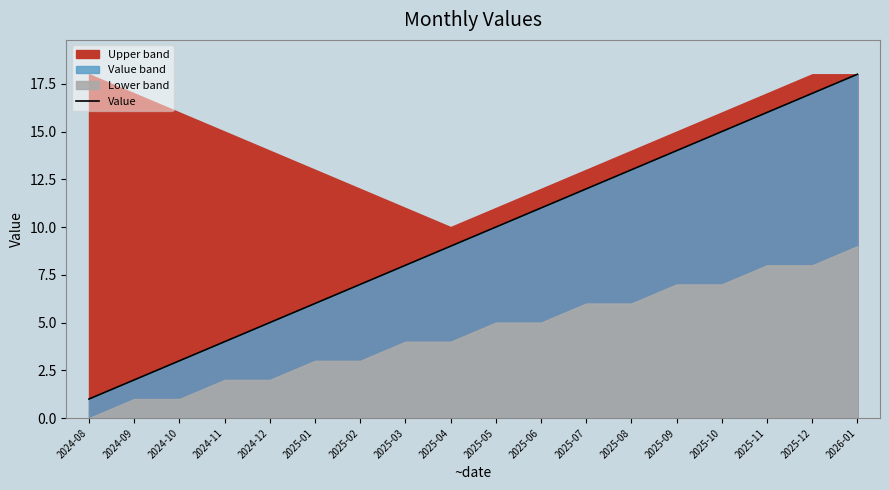

List the labels in order of value, smallest first.

2024-08, 2024-09, 2024-10, 2024-11, 2024-12, 2025-01, 2025-02, 2025-03, 2025-04, 2025-05, 2025-06, 2025-07, 2025-08, 2025-09, 2025-10, 2025-11, 2025-12, 2026-01